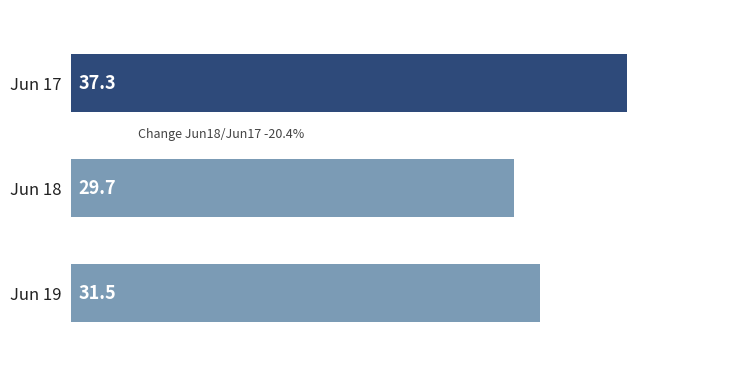

Reading bottom to top, transcribe all the data shown in this chart.

31.5	29.7	37.3